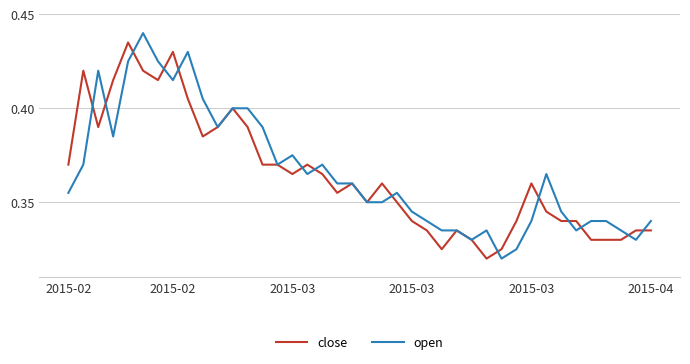

Which series has the largest range (max minus min)?

open